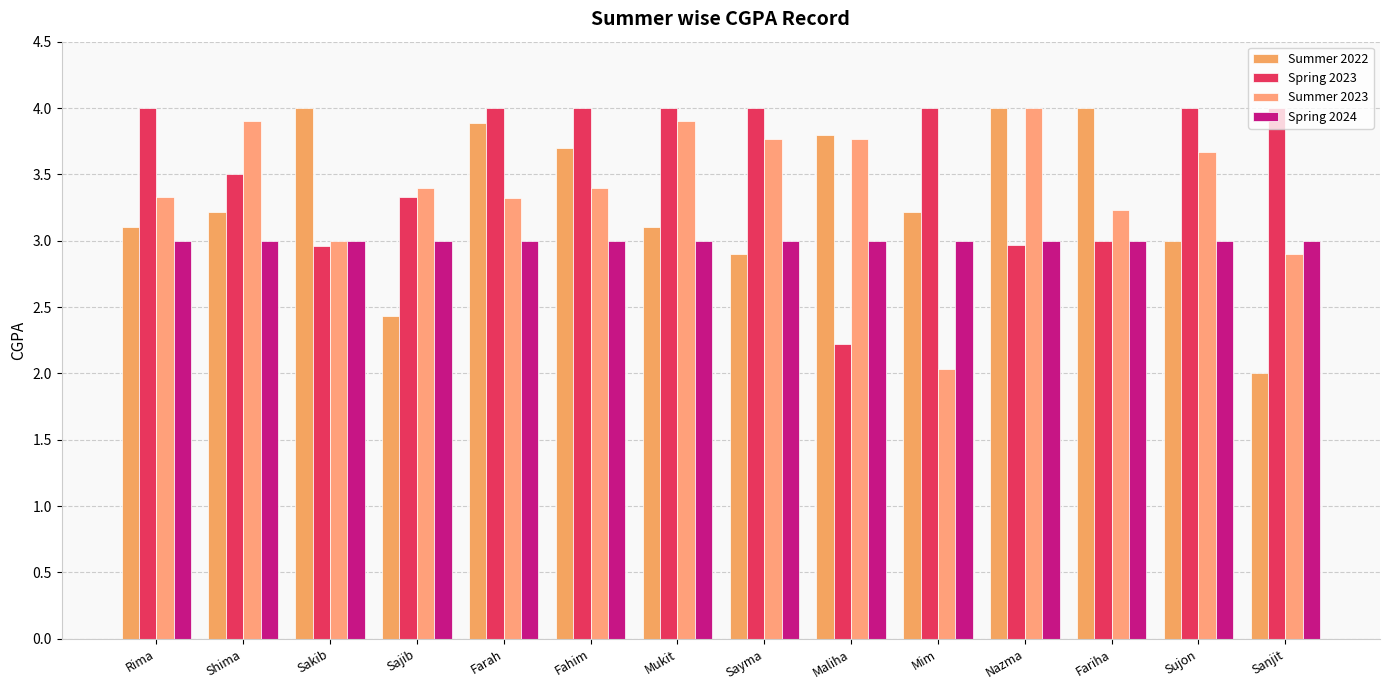

Which series changed the most between Shima and Mukit?

Spring 2023